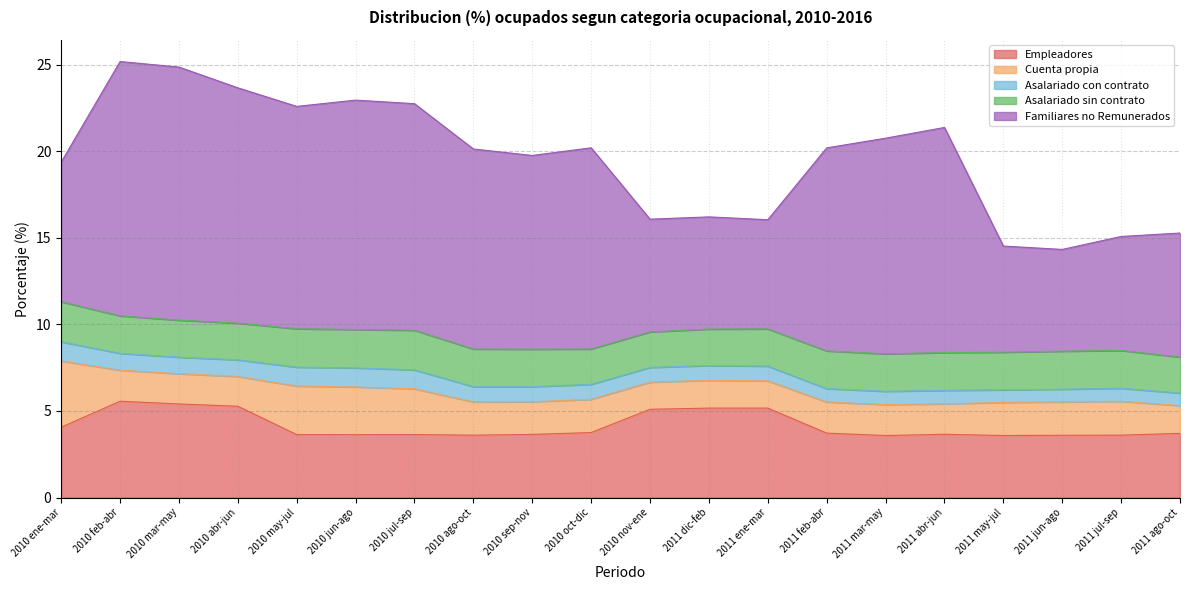

Which series has the largest range (max minus min)?

Familiares no Remunerados